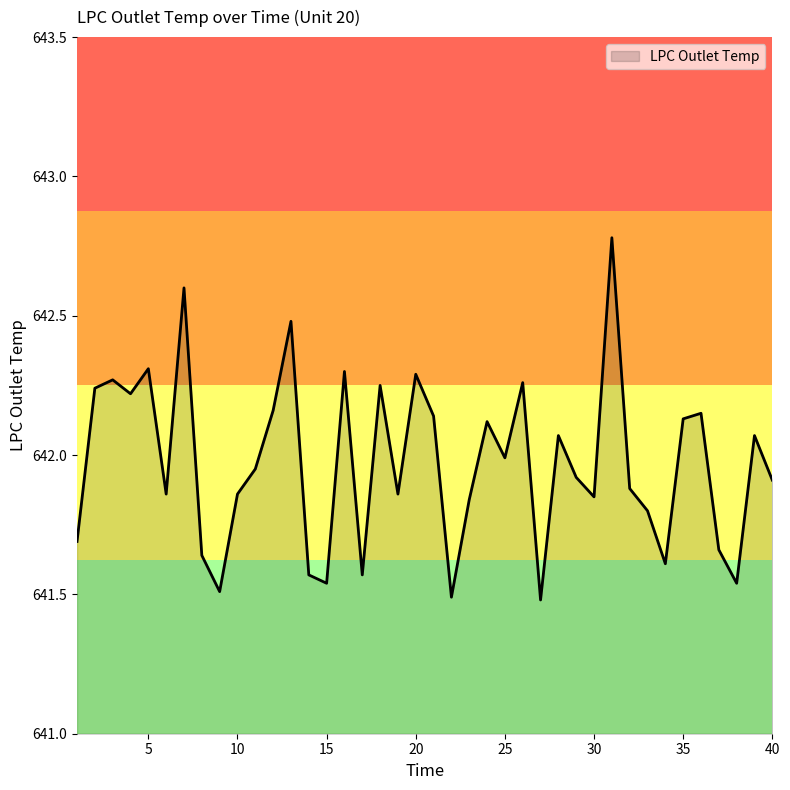

What is the difference between the maximum and minimum values?

1.3